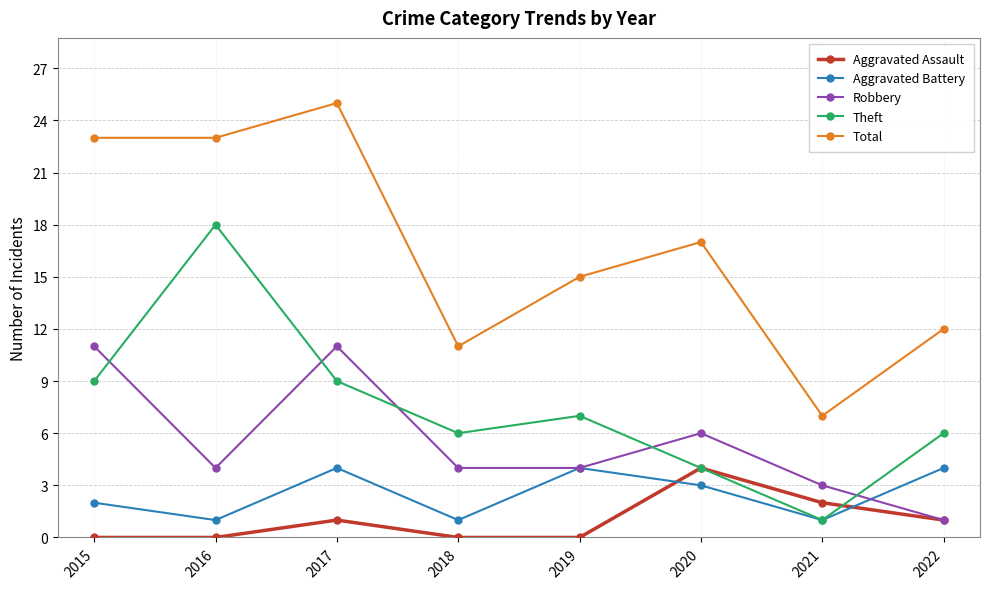

What are all the series names shown in the legend?

Aggravated Assault, Aggravated Battery, Robbery, Theft, Total